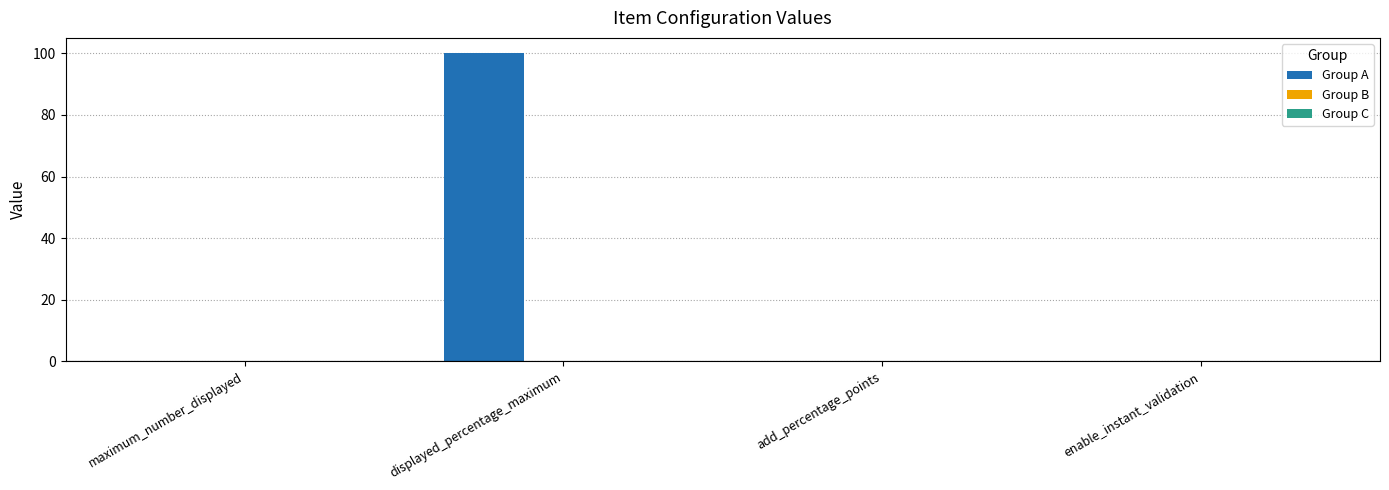

Which has a higher value, displayed_percentage_maximum or add_percentage_points?

displayed_percentage_maximum